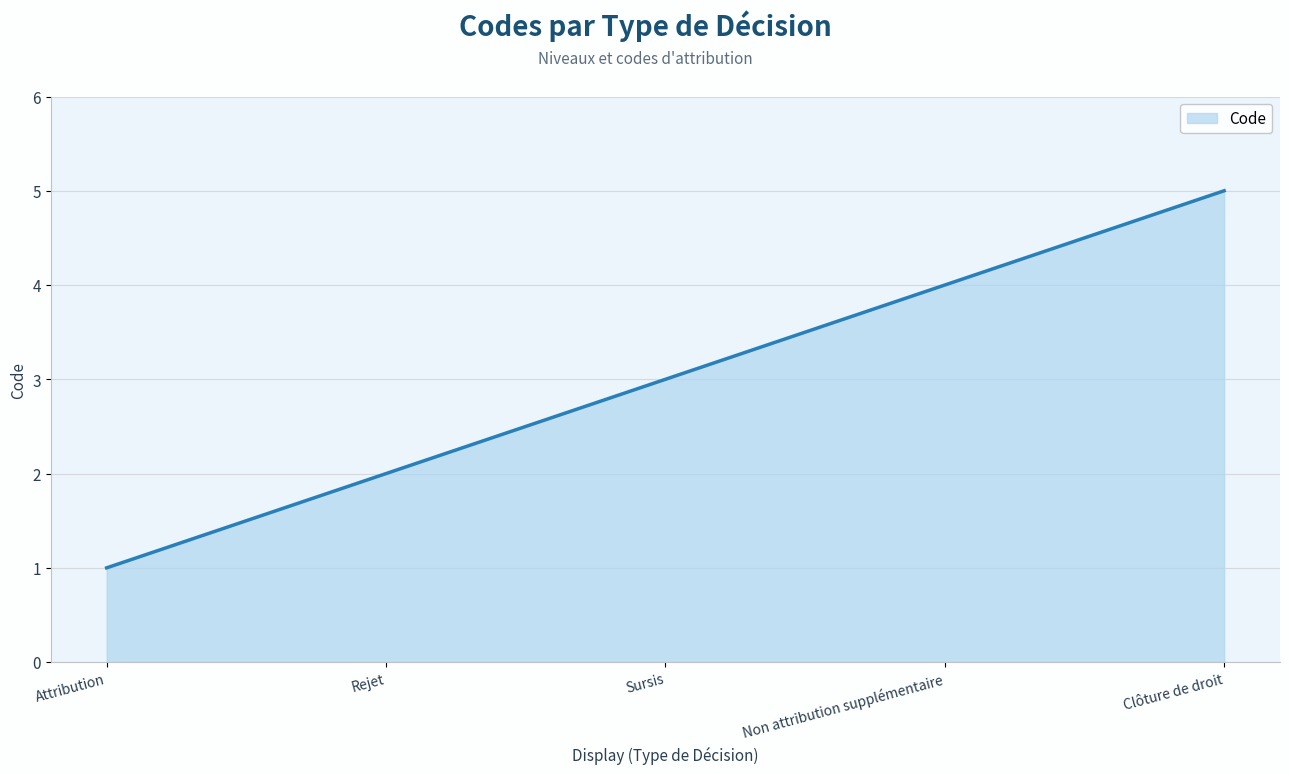

How many distinct data groups are displayed?

1